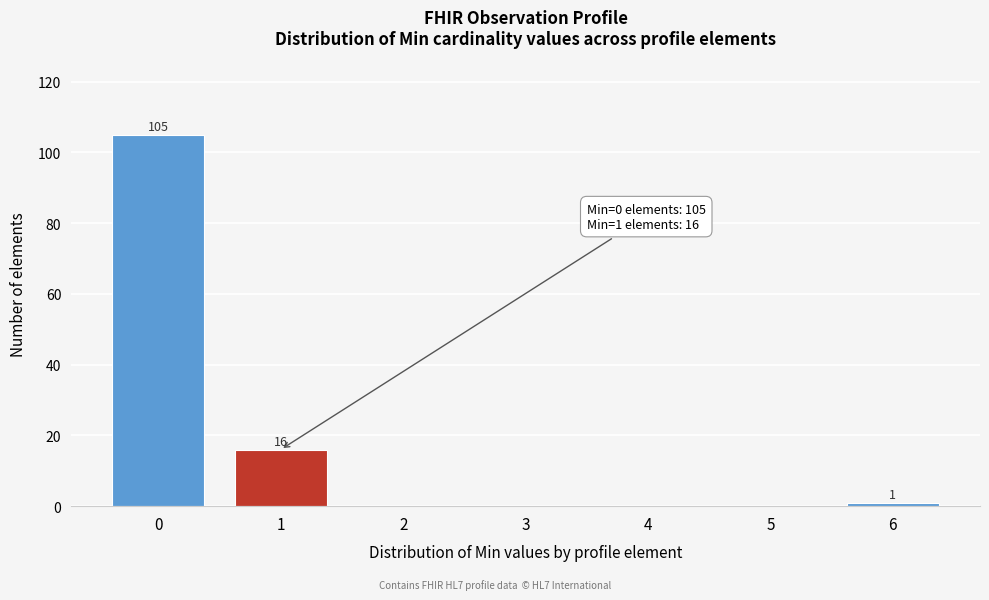

Reading right to left, what are all the values shown in this chart?

6=1	5=0	4=0	3=0	2=0	1=16	0=105